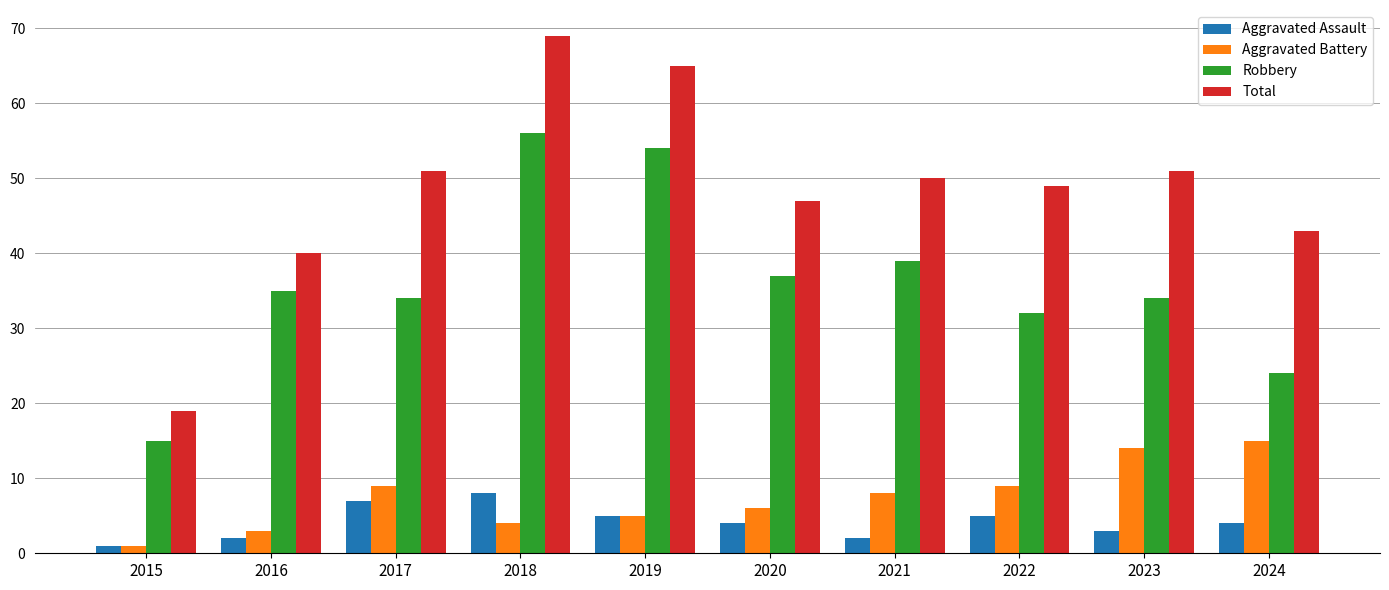

What value does the Aggravated Battery series have at 2023?

14